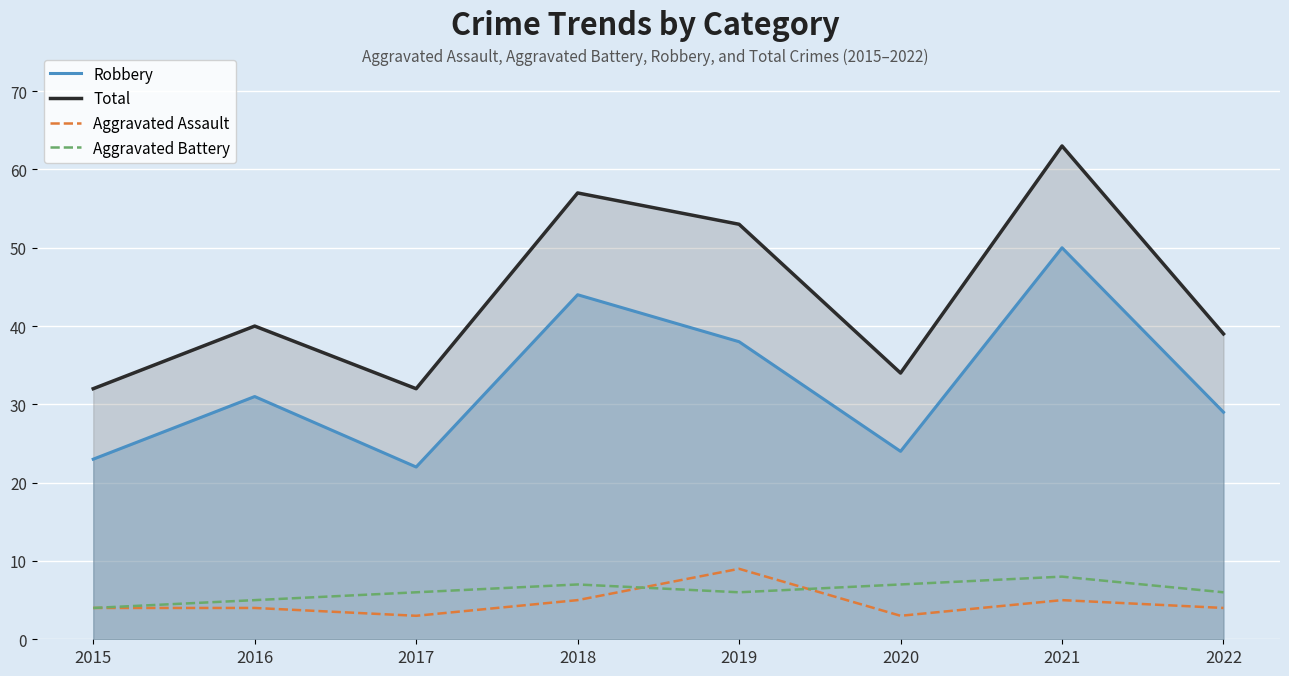

What is the minimum value shown in the chart?

3